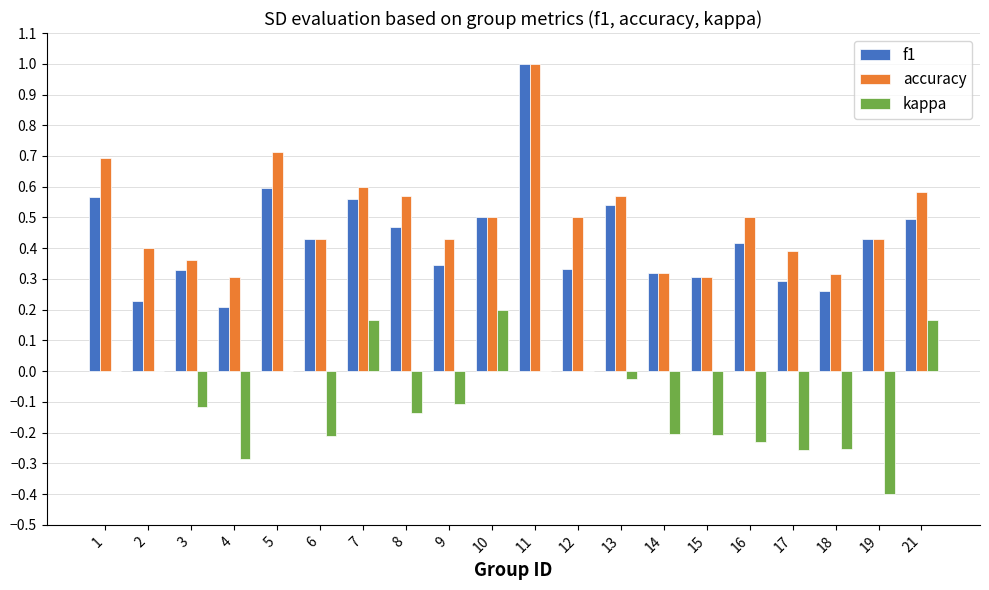

Which series has the largest range (max minus min)?

f1